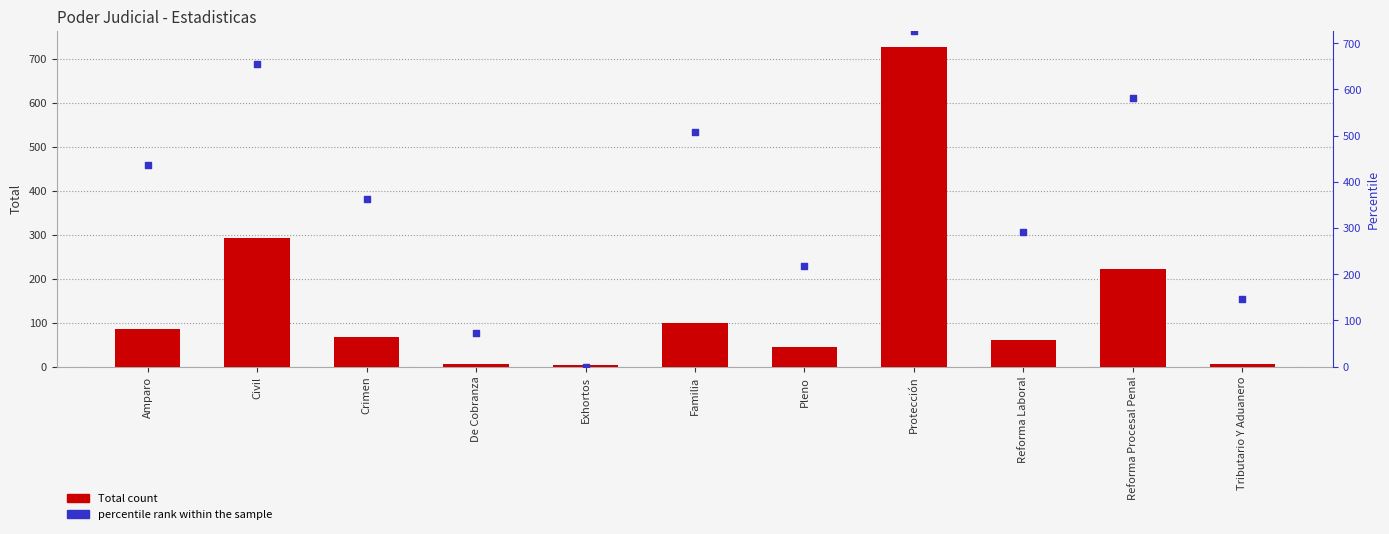

Which series contains the lowest Y value?

percentile rank within the sample